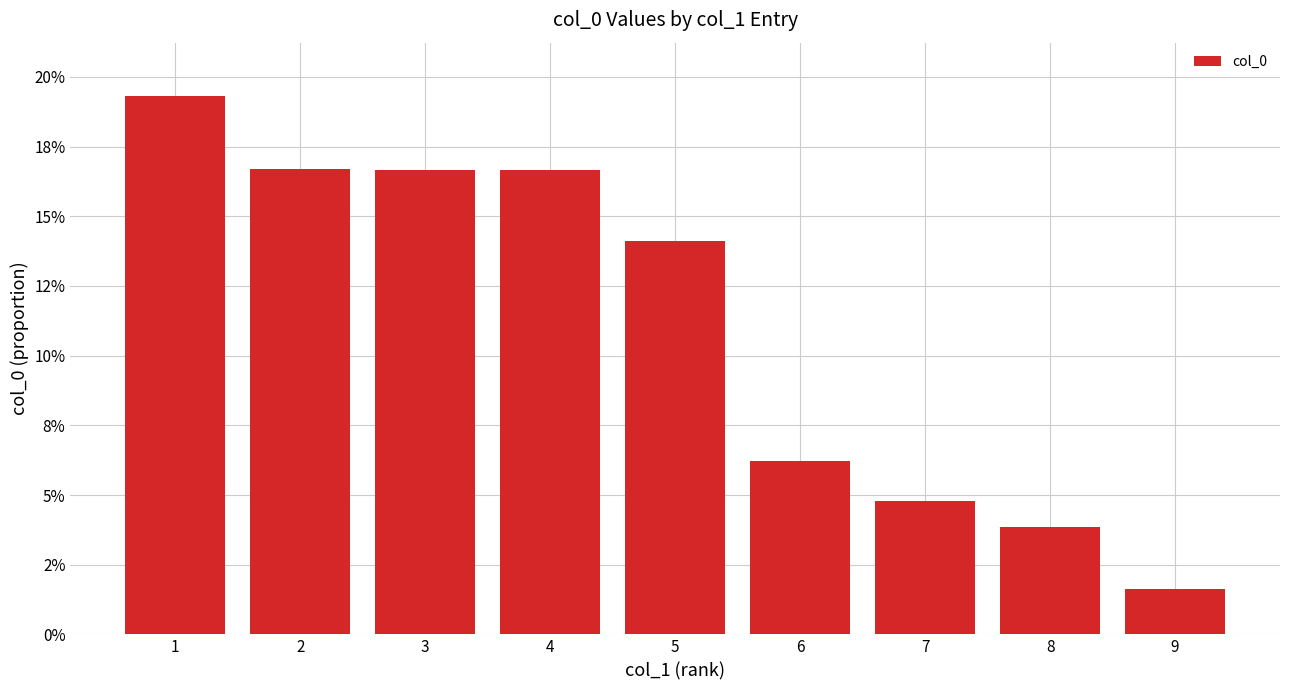

What is the difference between the values at 8 and 2?

0.1